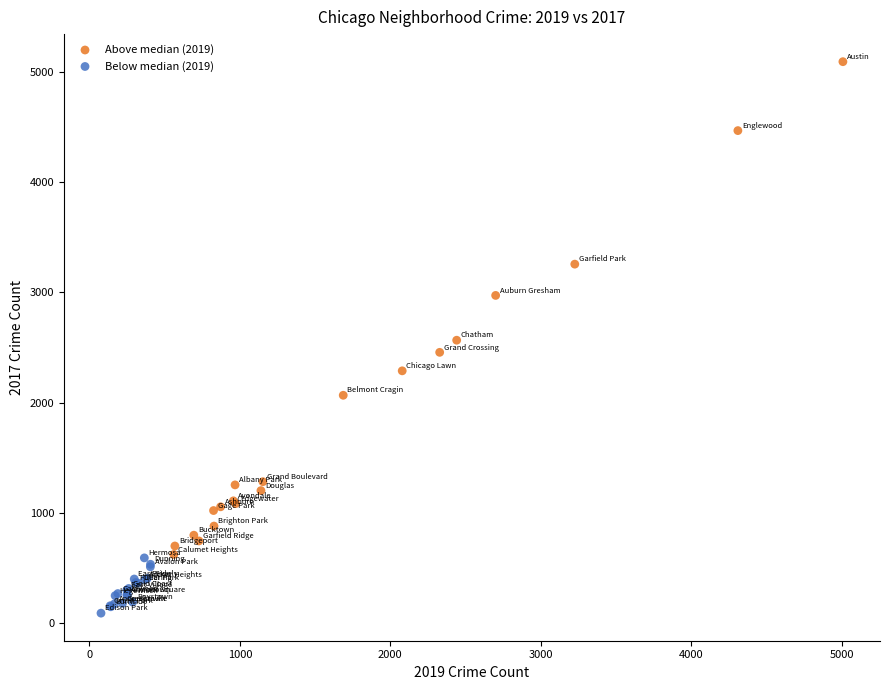

Which series reaches the maximum Y coordinate?

Above median (2019)